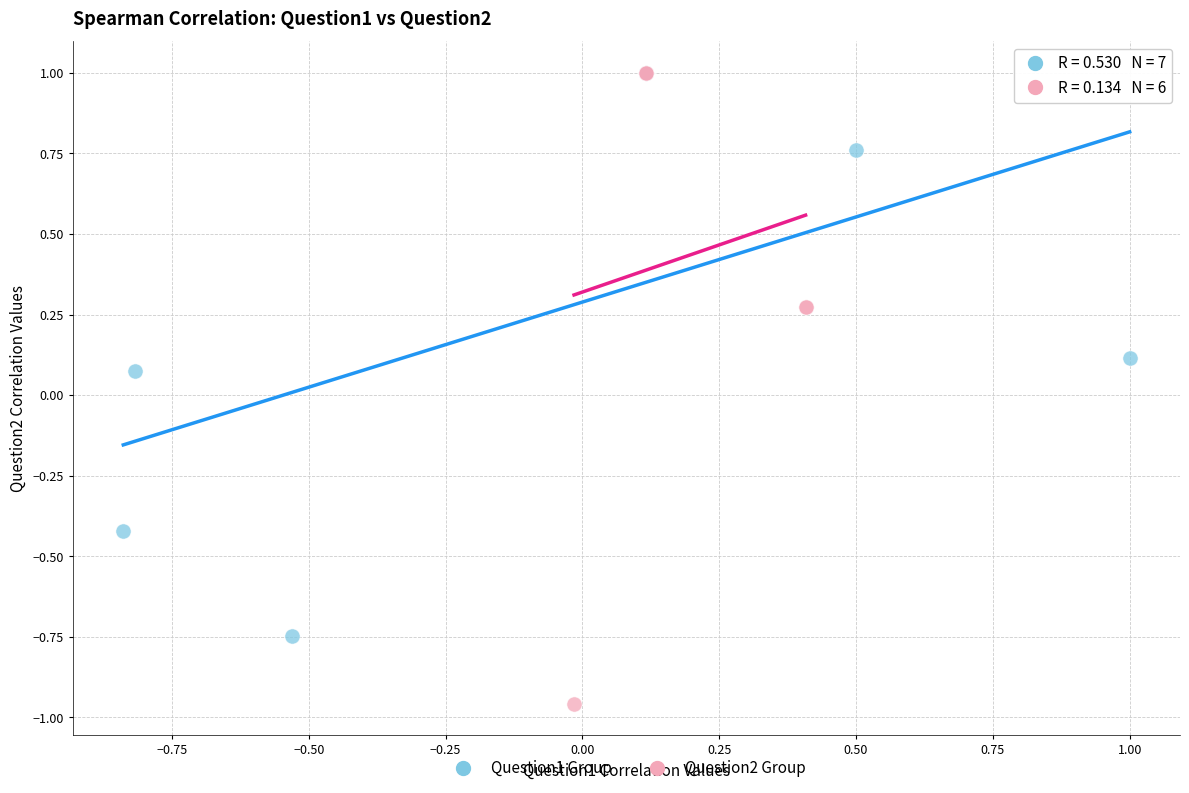

Which series has the widest spread of Y values?

Question2 Group